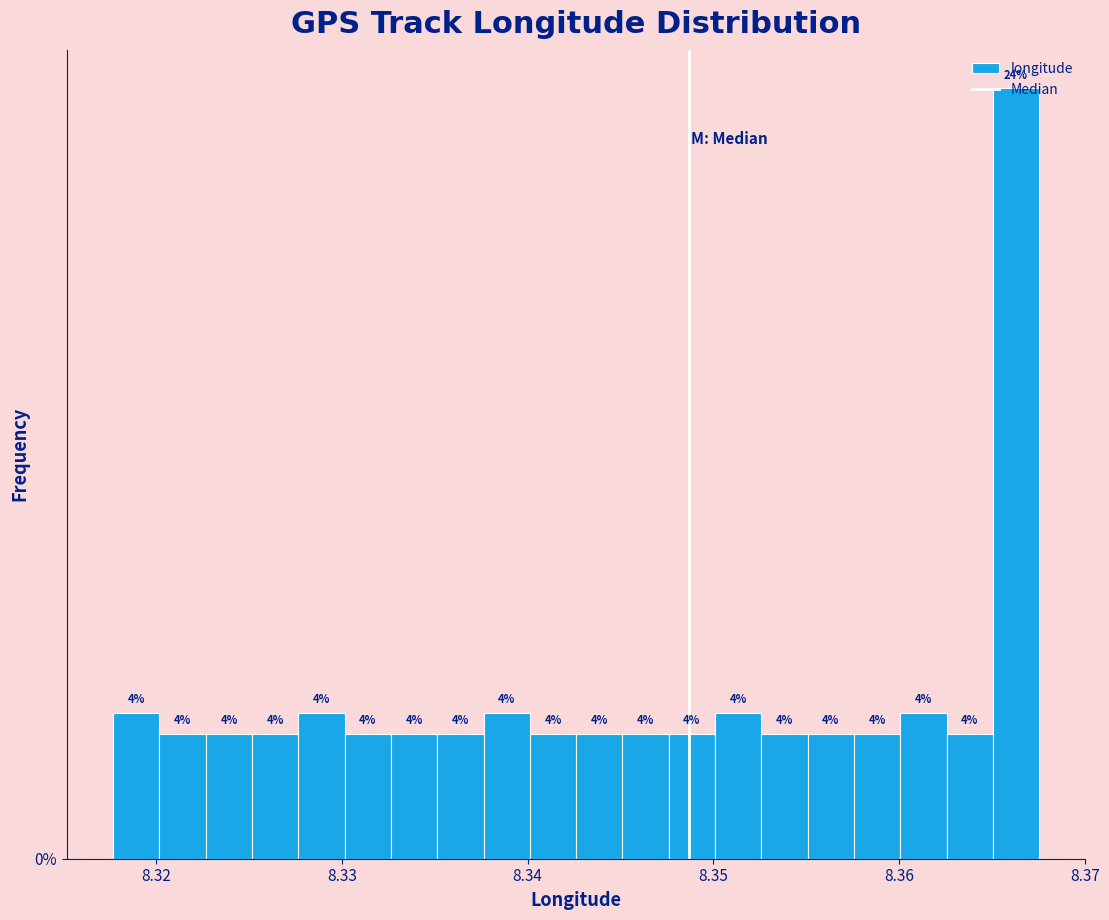

Around what value on the x-axis is the tallest bar? Give the approximate position of its centre, as read against the axis.

8.366